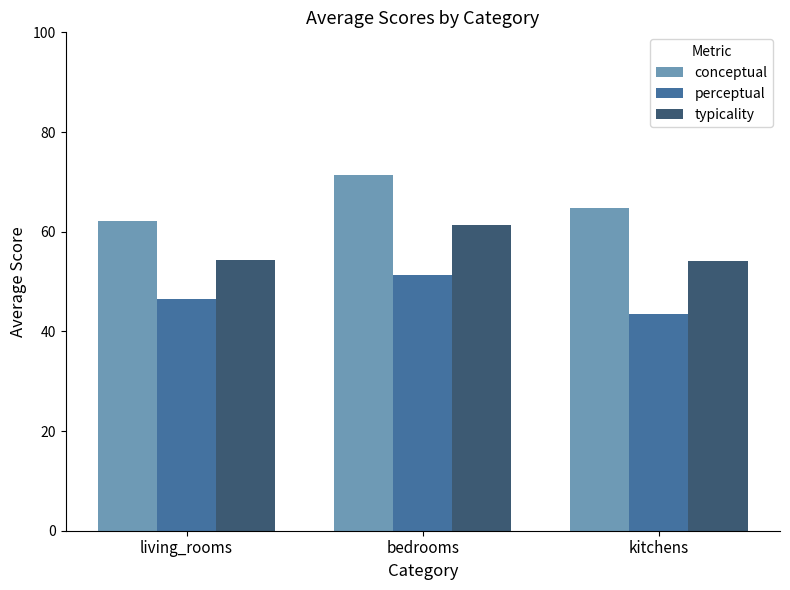

At which category does the chart reach its peak across all series?

bedrooms